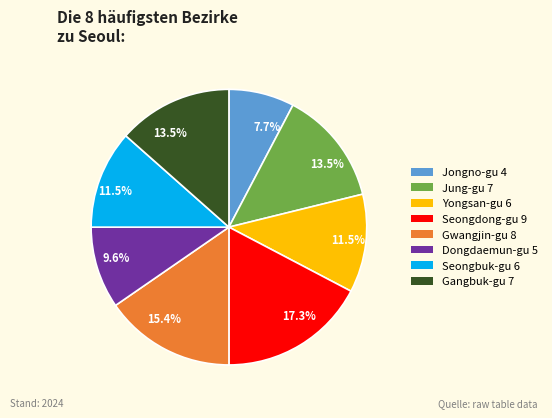

To the nearest percent, what is the average slice percentage?

12%